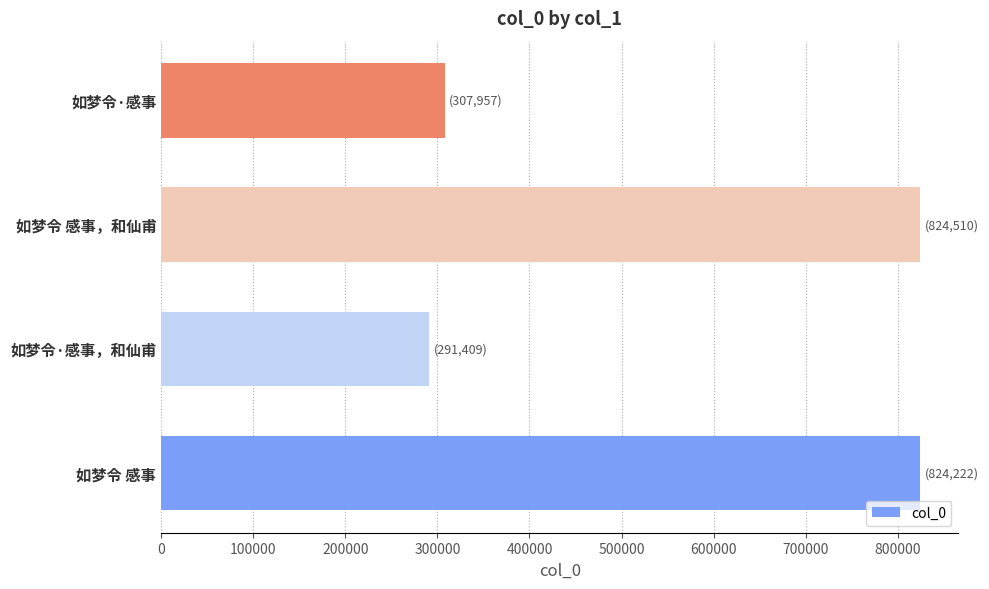

What is the difference between the maximum and minimum values?

533101